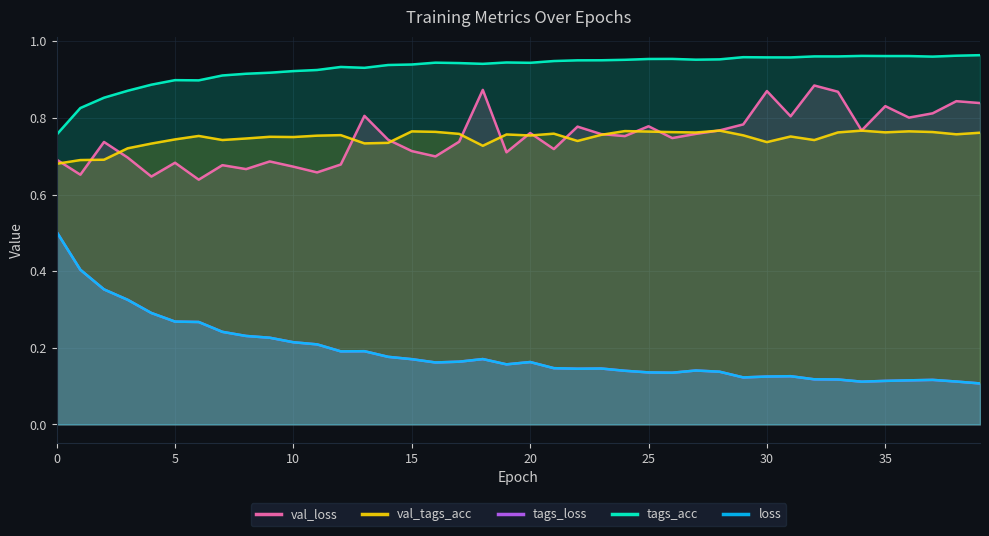

True or false: val_loss has a value of 1.0 at 25.

False